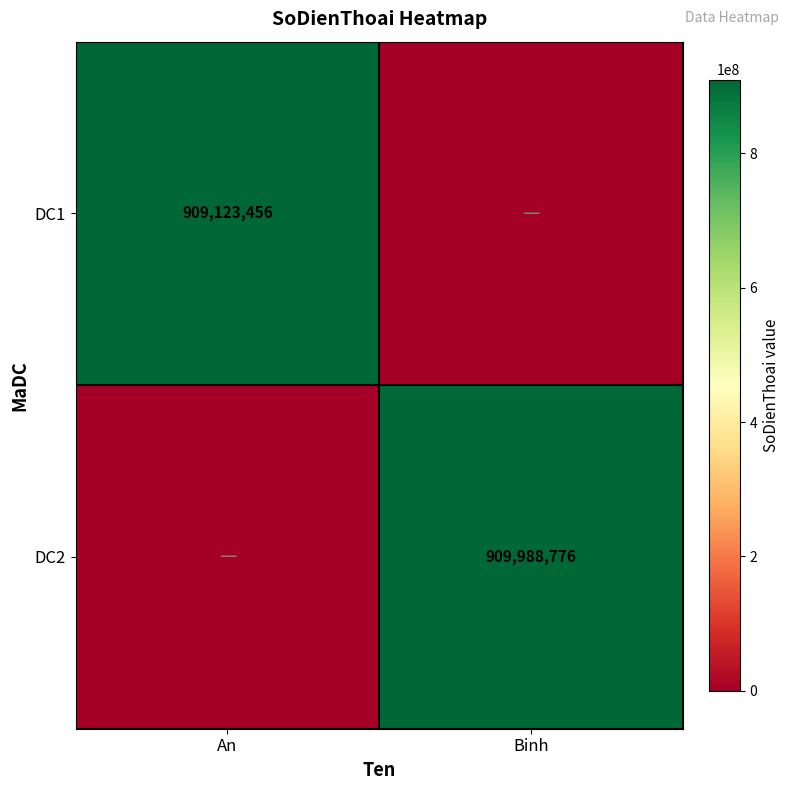

At how many categories does at least one series exceed 340937107?

2